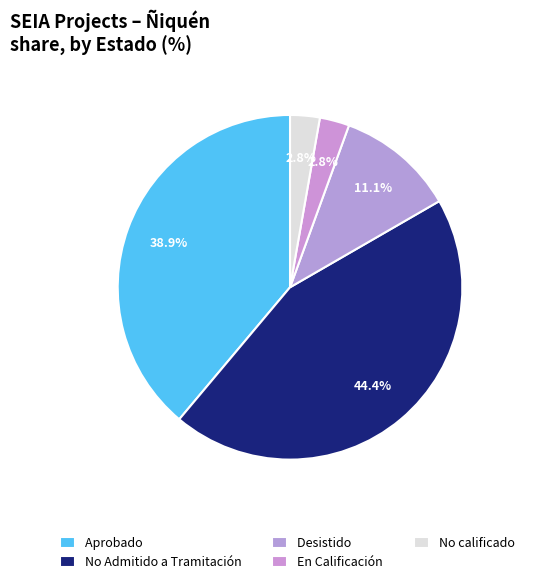

How many segments does this pie chart have?

5